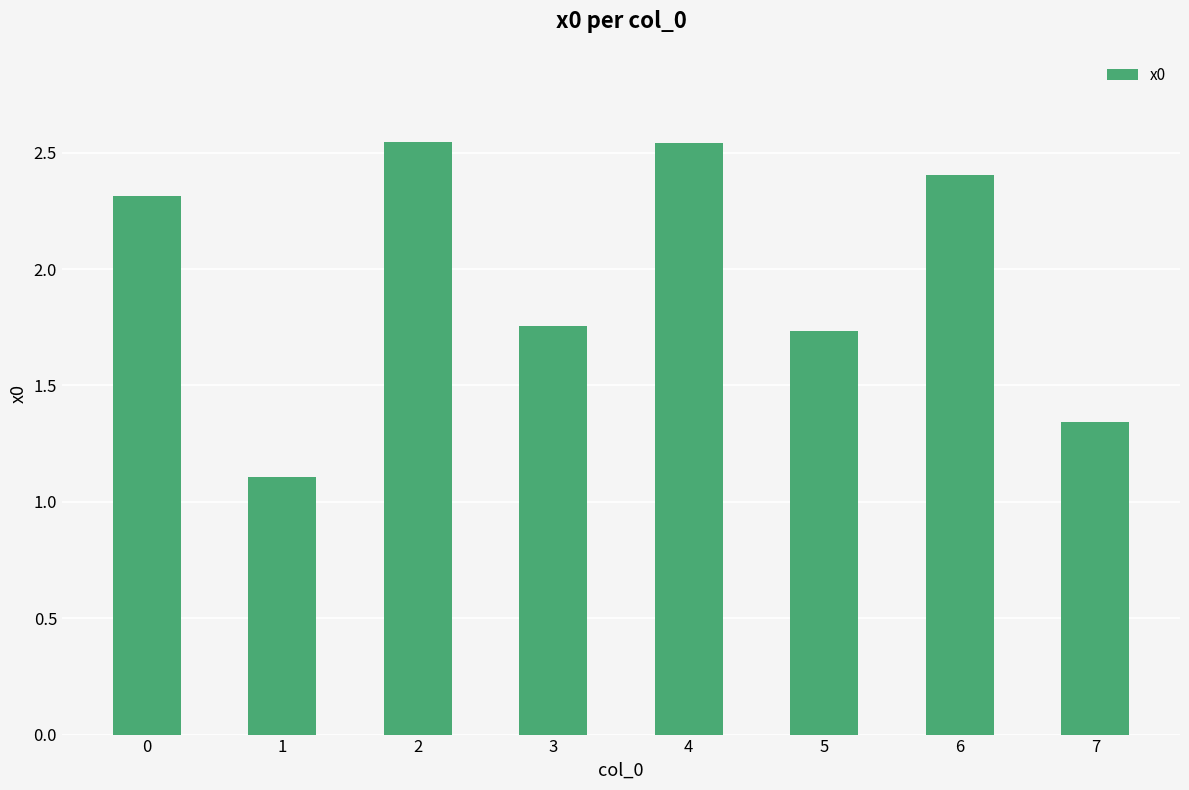

What is the minimum value shown in the chart?

1.1